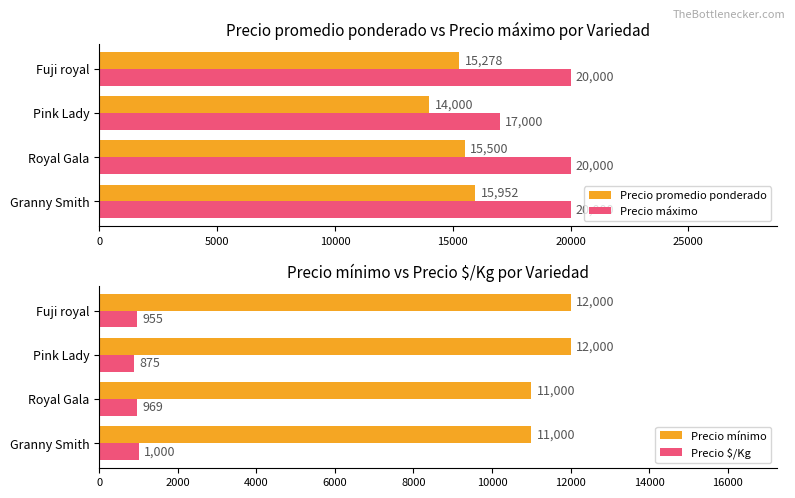

Is the value of Precio máximo at Pink Lady greater than the value of Precio promedio ponderado at Fuji royal?

Yes